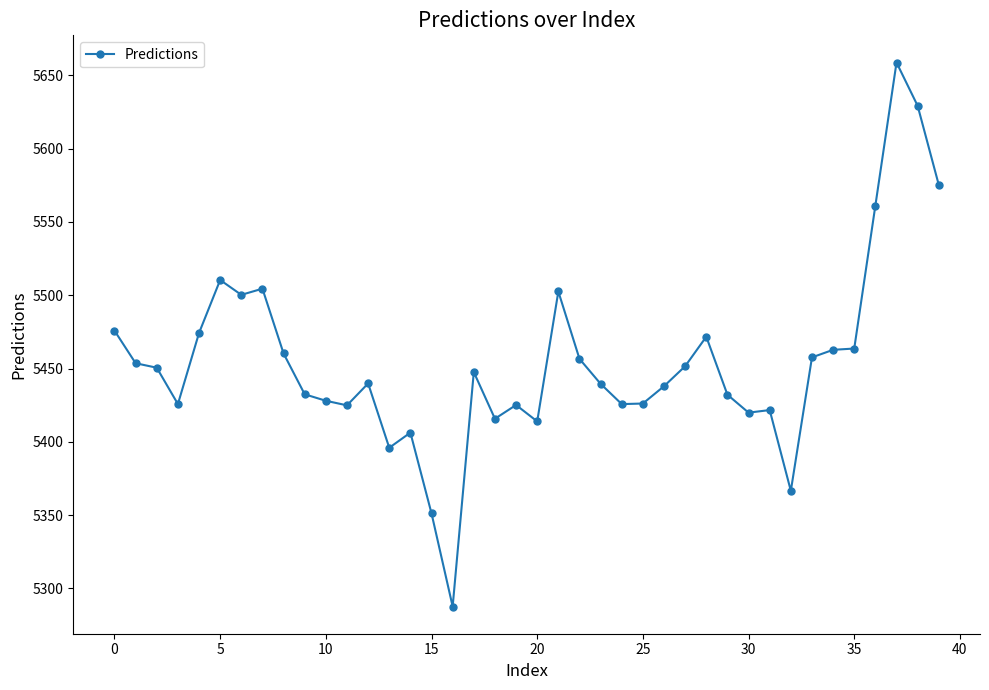

What is the minimum value shown in the chart?

5287.7